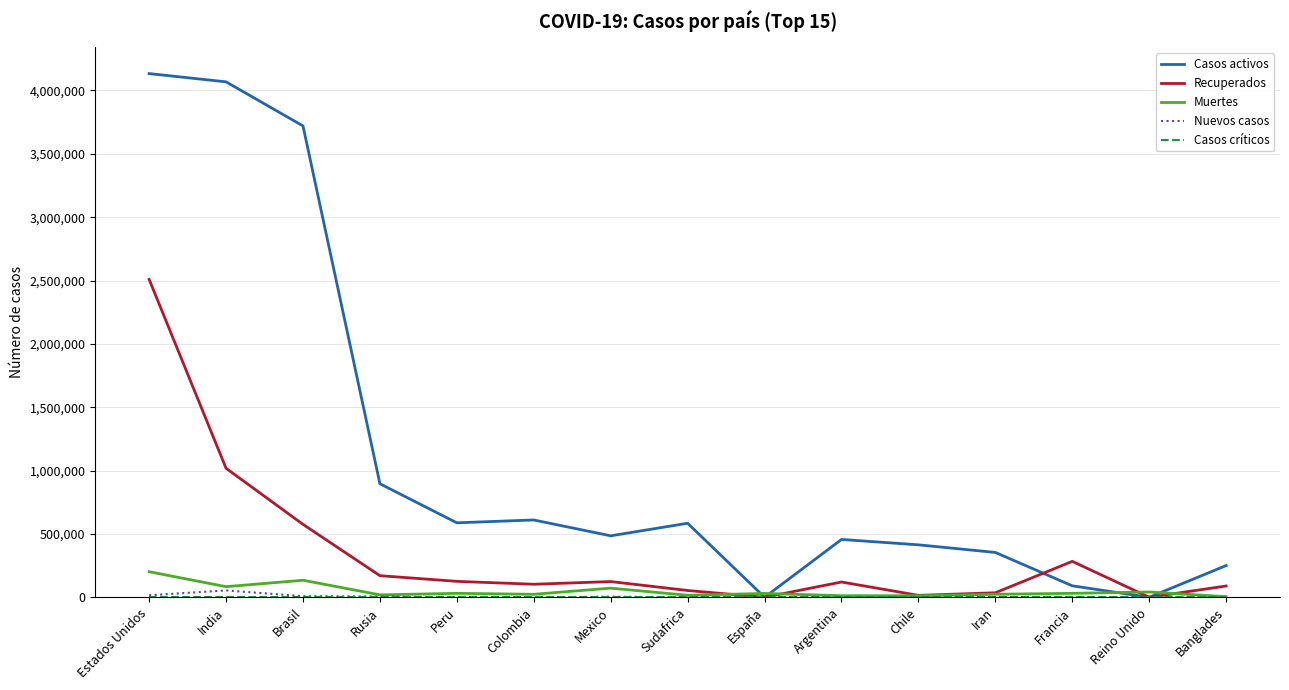

What is the sum of all Casos activos values?

16649687